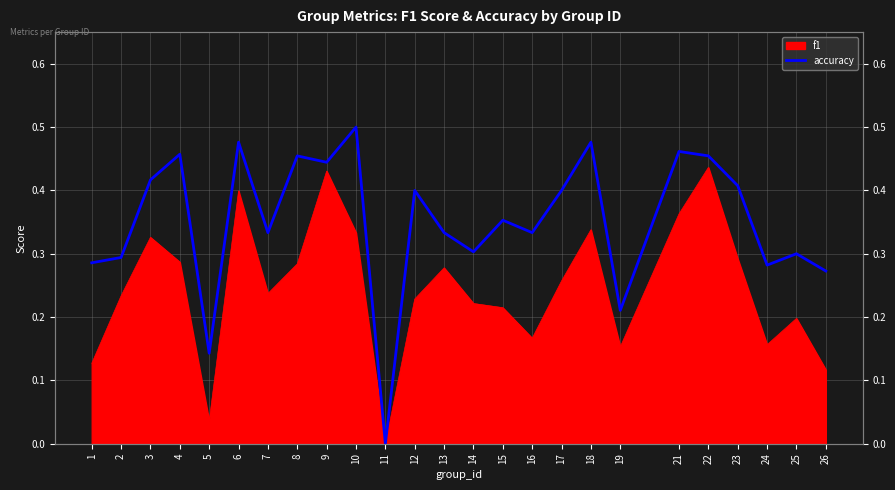

Which label corresponds to the smallest value in the chart?

11